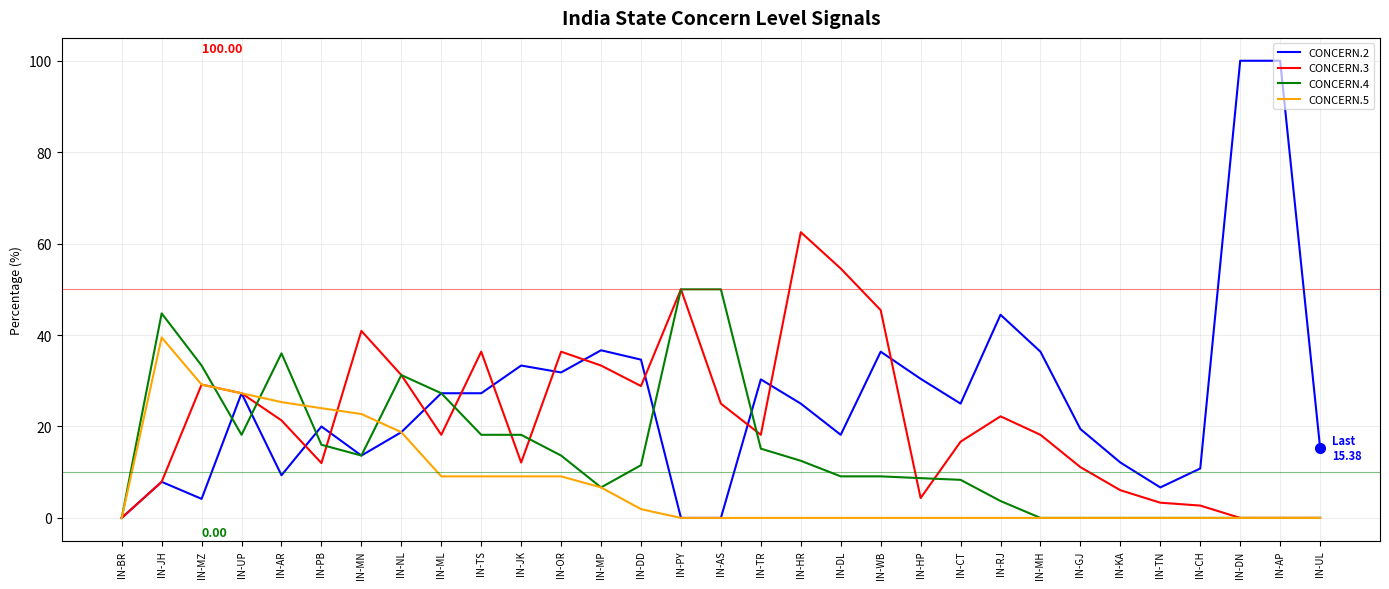

Is the value of CONCERN.3 at IN-OR greater than the value of CONCERN.5 at IN-JK?

Yes